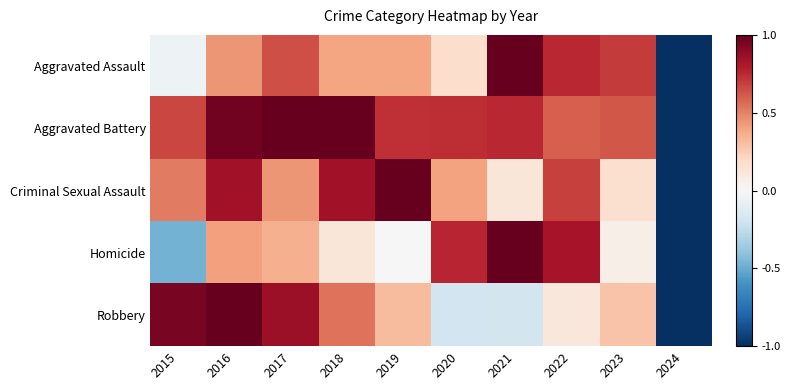

At 2021, list the series in order from smallest to largest.

Robbery, Criminal Sexual Assault, Aggravated Battery, Aggravated Assault, Homicide